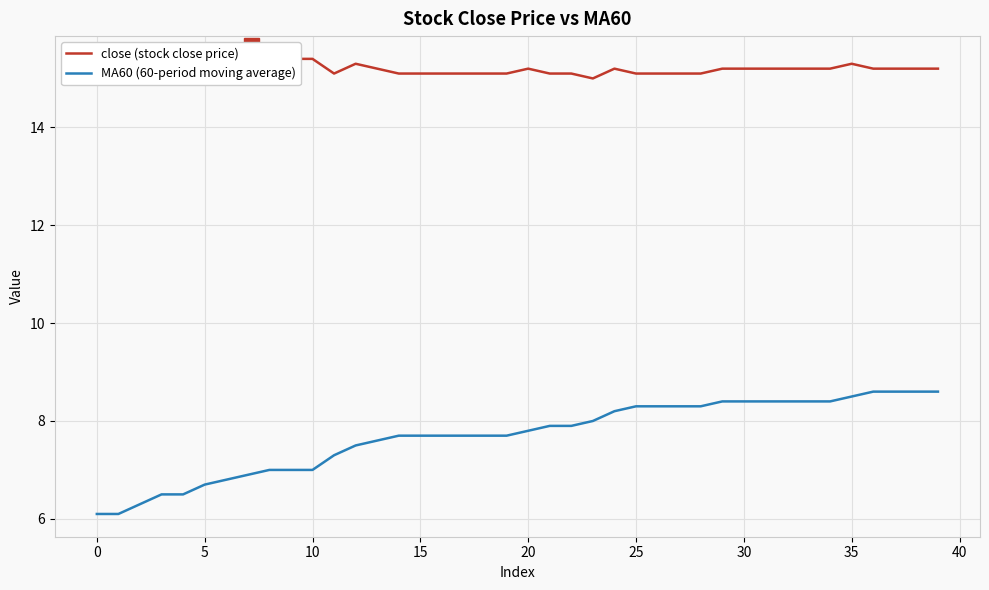

Count the close (stock close price) values in the range 15 to 16.

40